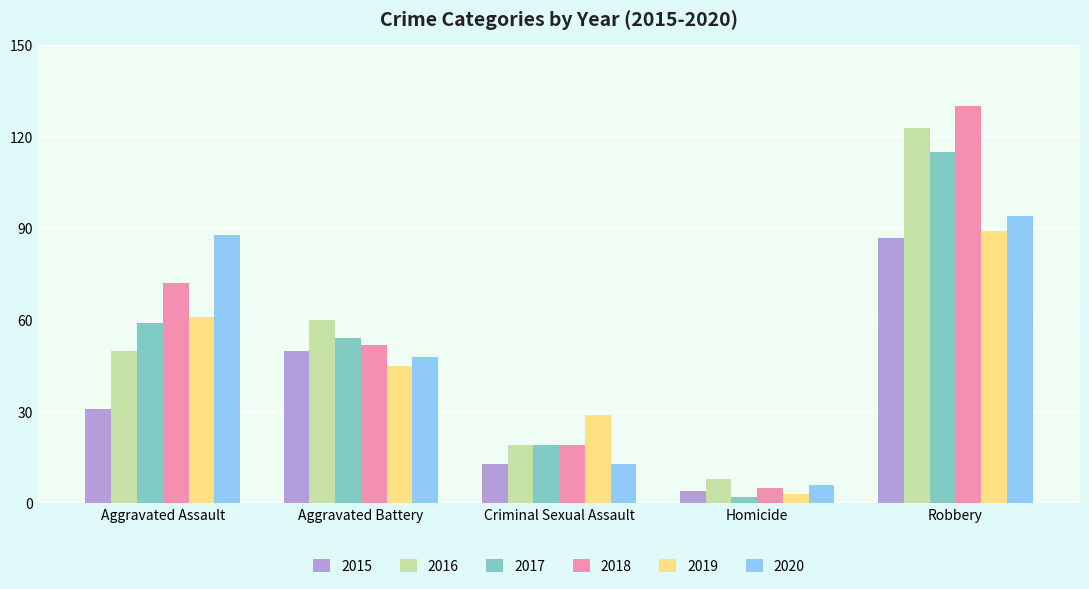

What is the label of the 5th bar from the left?

Robbery